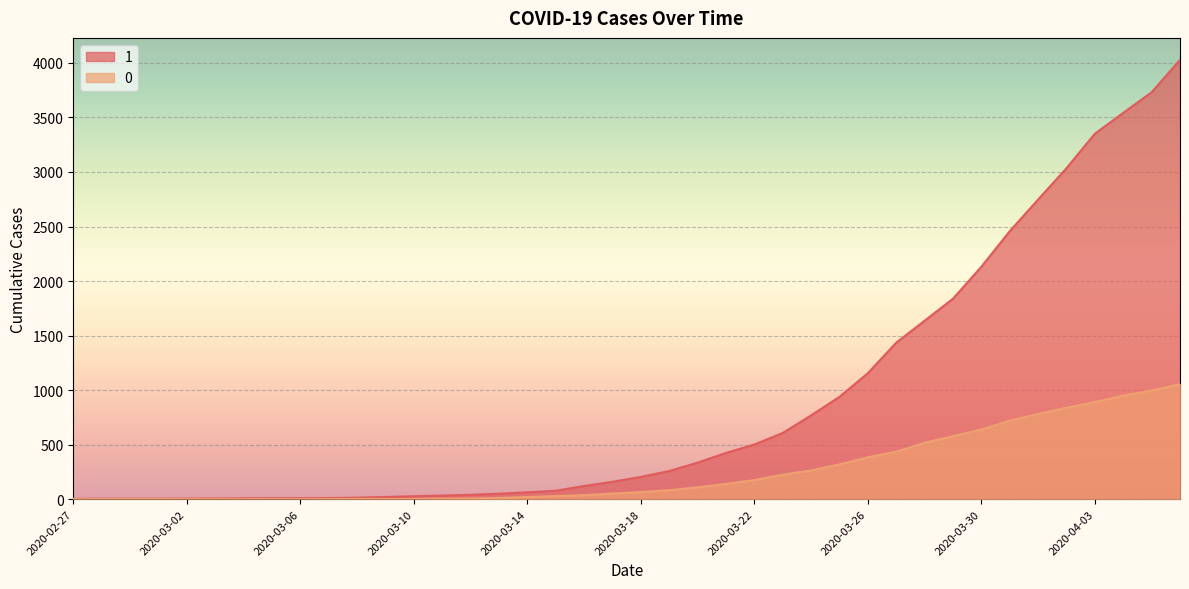

The 0 series shows 28 at 2020-03-15. True or false?

True